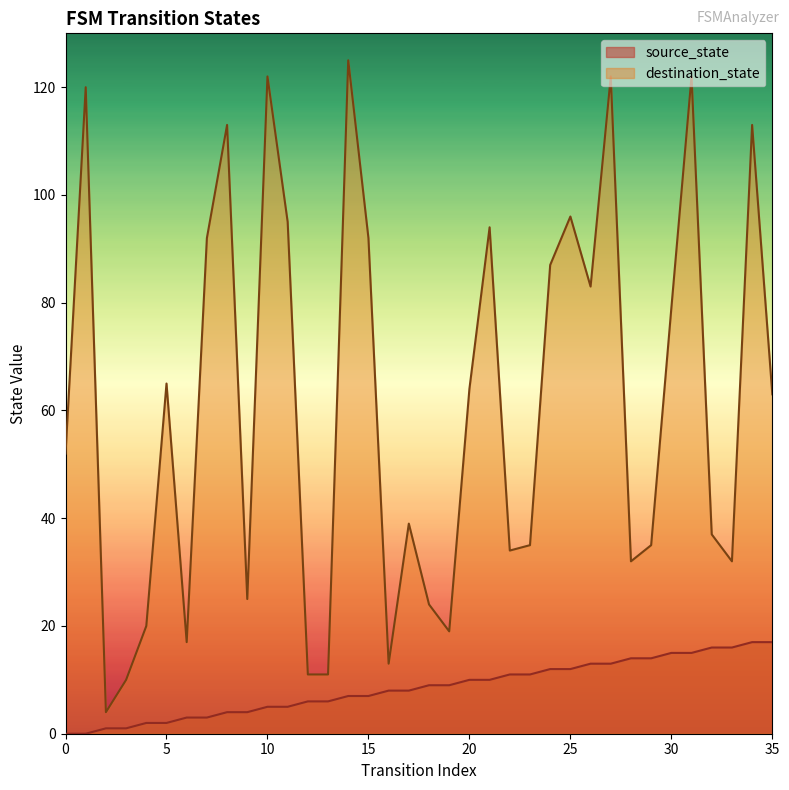

List the series in order of their peak value, lowest first.

source_state, destination_state